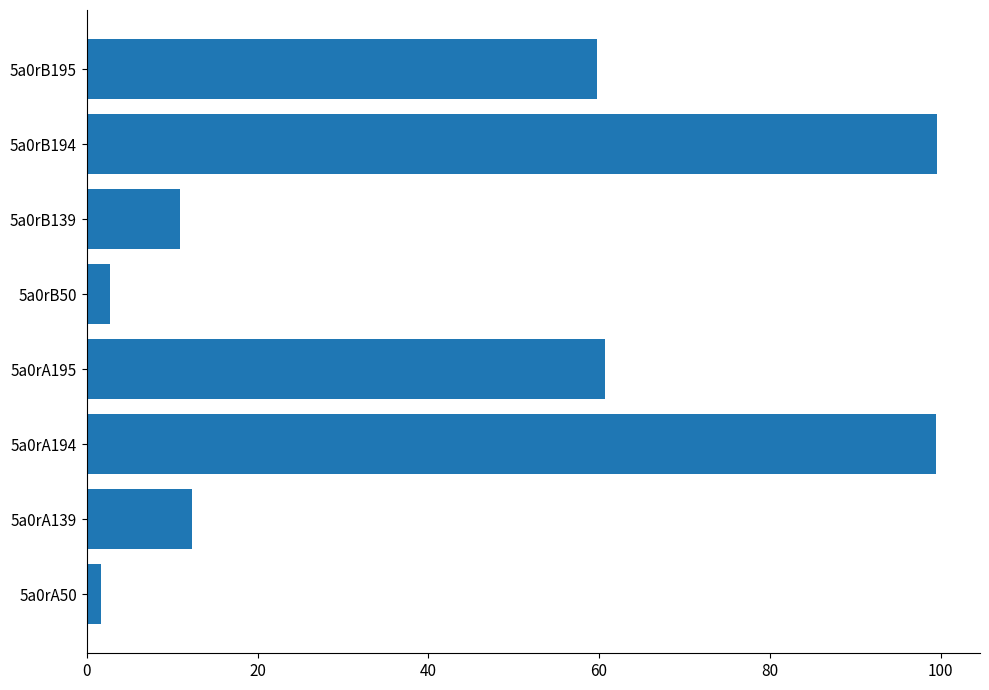

At which label is the value closest to 50?

5a0rB195